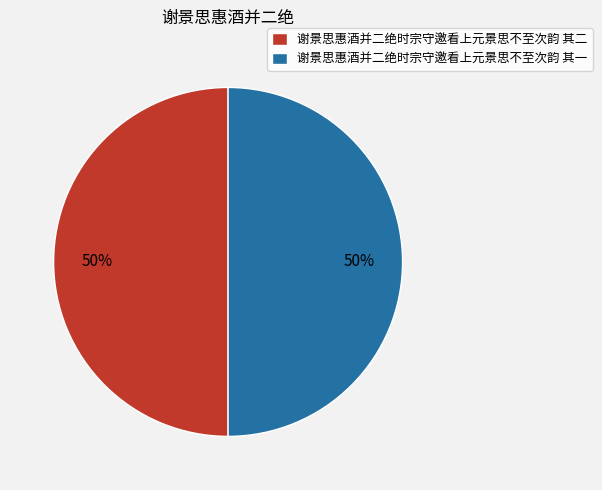

Is the sum of 谢景思惠酒并二绝时宗守邀看上元景思不至次韵 其二 and 谢景思惠酒并二绝时宗守邀看上元景思不至次韵 其一 greater than half?

Yes